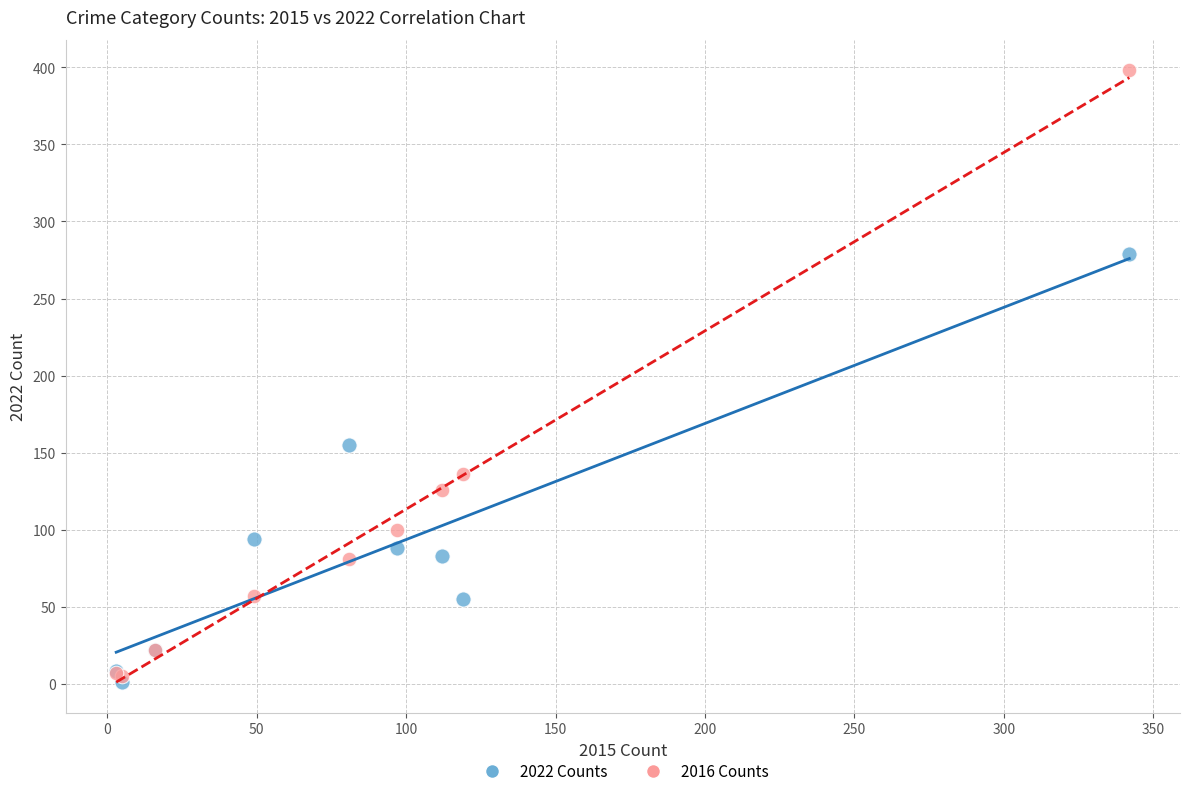

Across all series, what Y value is closest to 199?

155